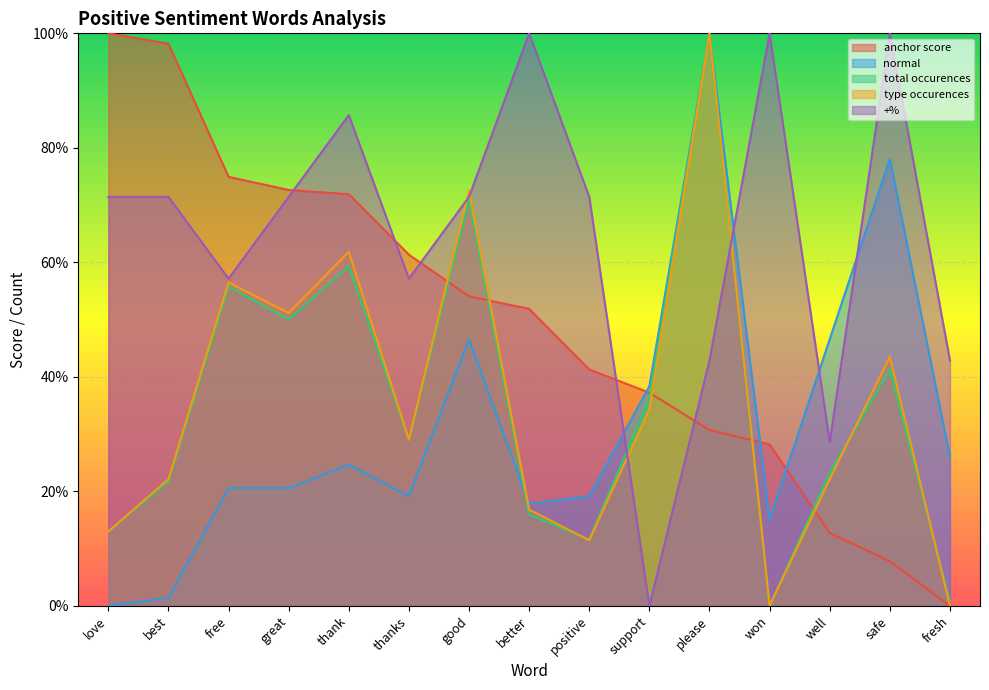

At which label is anchor score closest to 0?

fresh